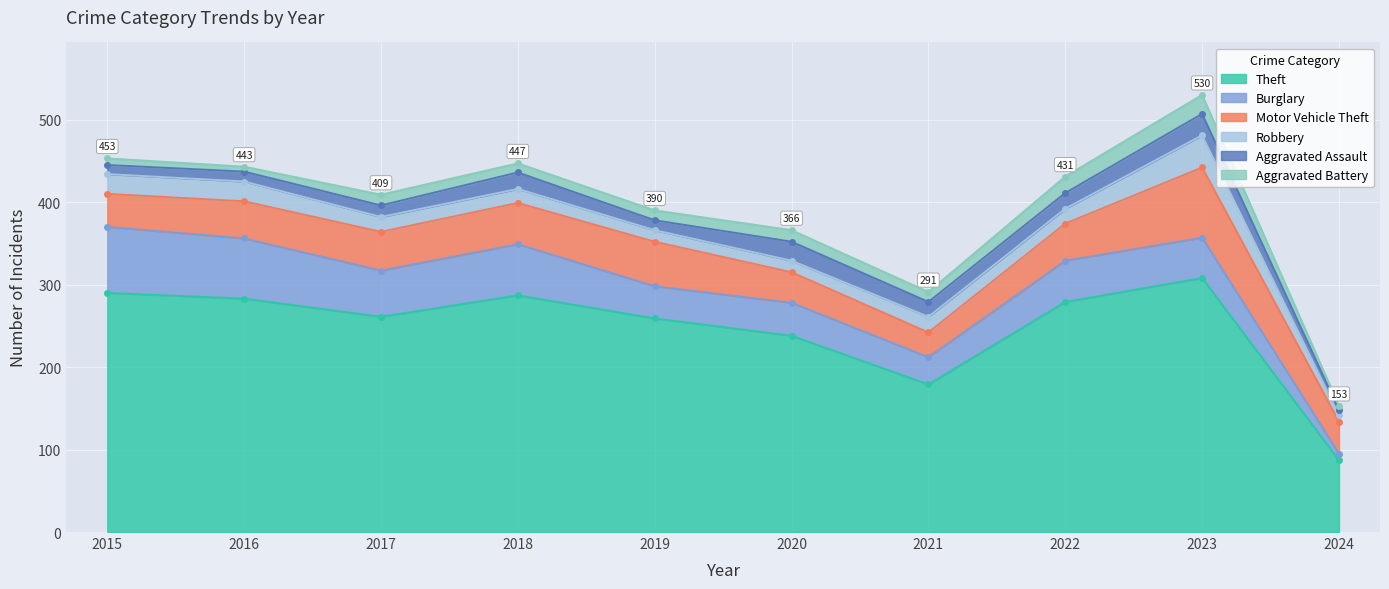

What is the sum of the Robbery values at 2022 and 2024?

26